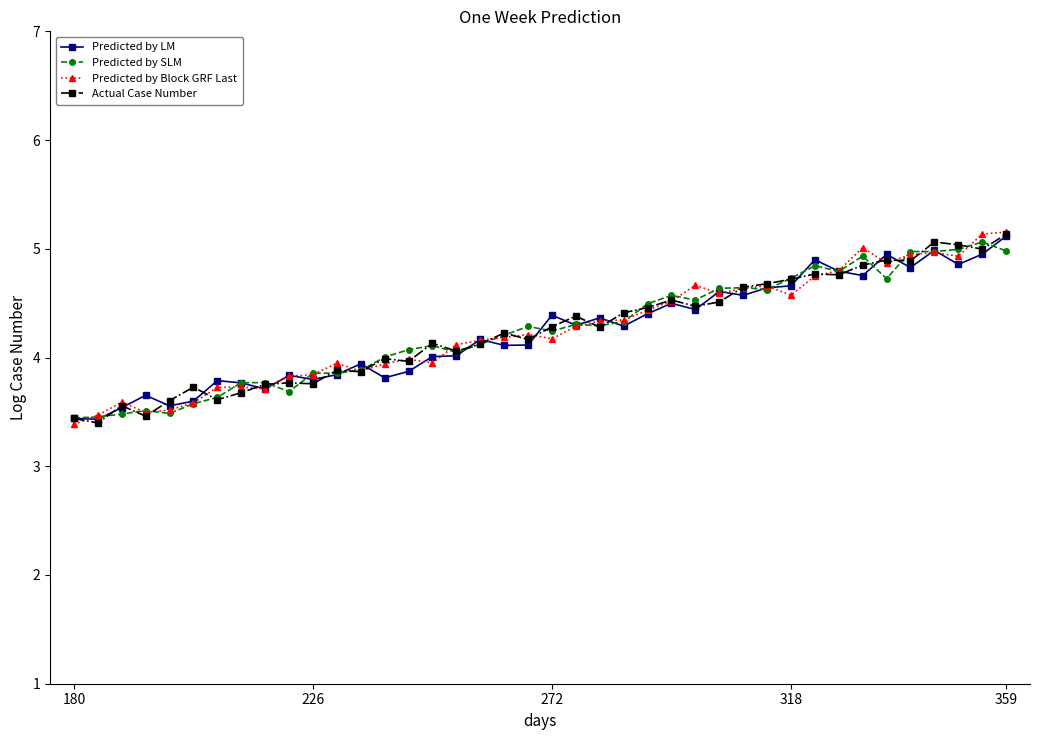

What is the average value of the Predicted by SLM series?

4.2